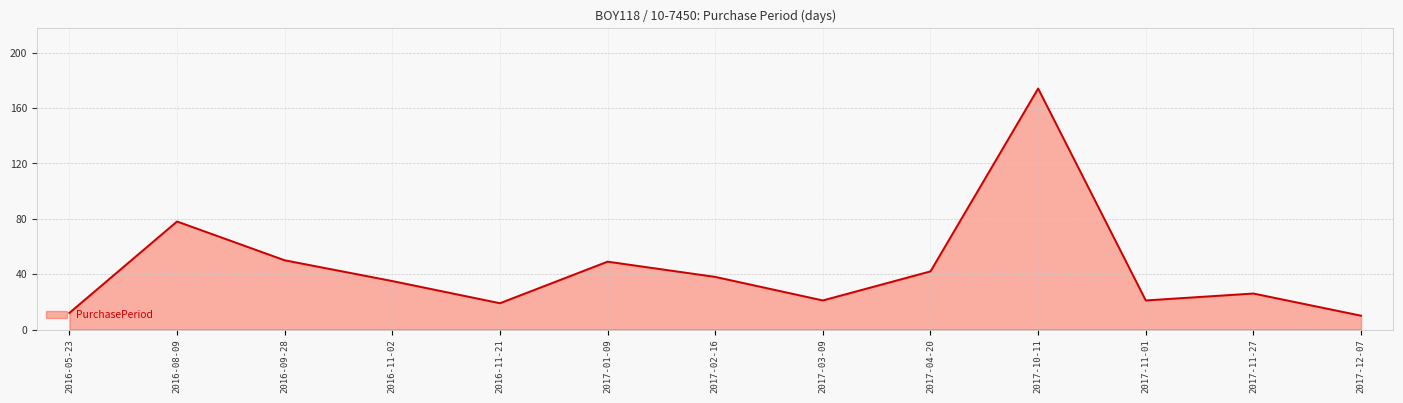

Approximately how many times larger is the value at 2017-11-01 compared to 2017-04-20?

0.5